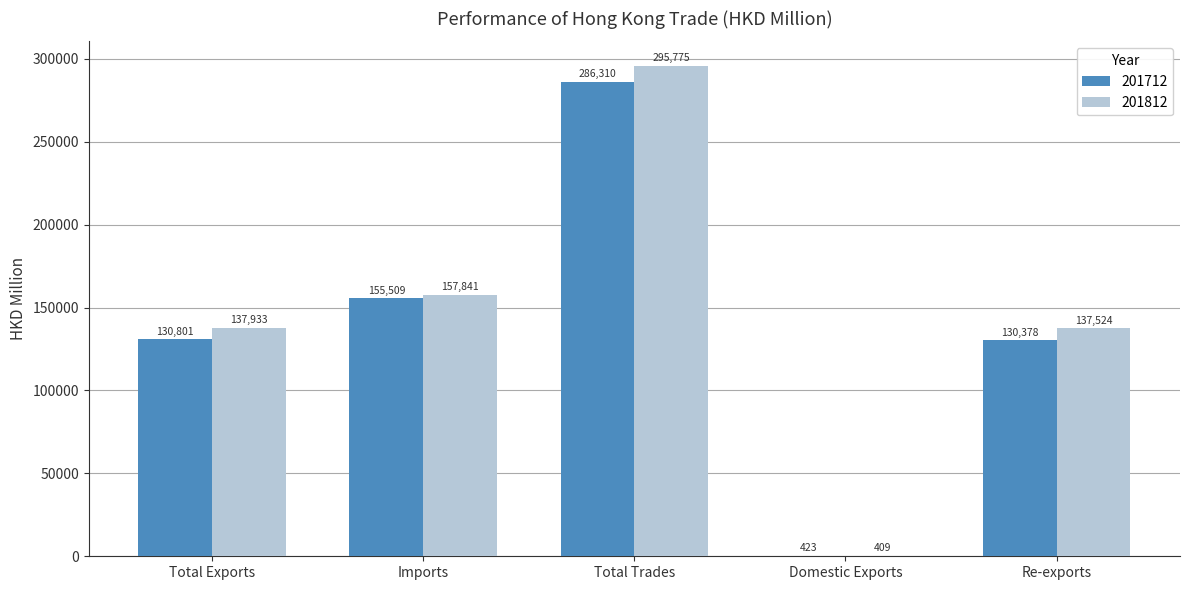

Between Total Trades and Domestic Exports, which series saw the biggest shift?

201812